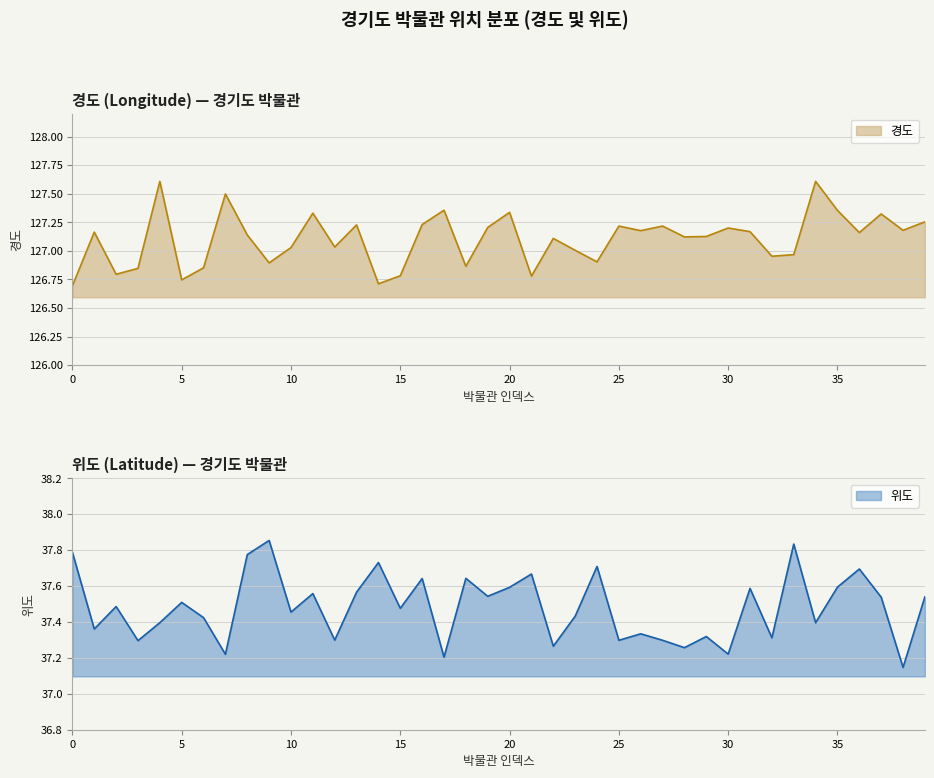

Rank the series by their average value, from highest to lowest.

경도, 위도